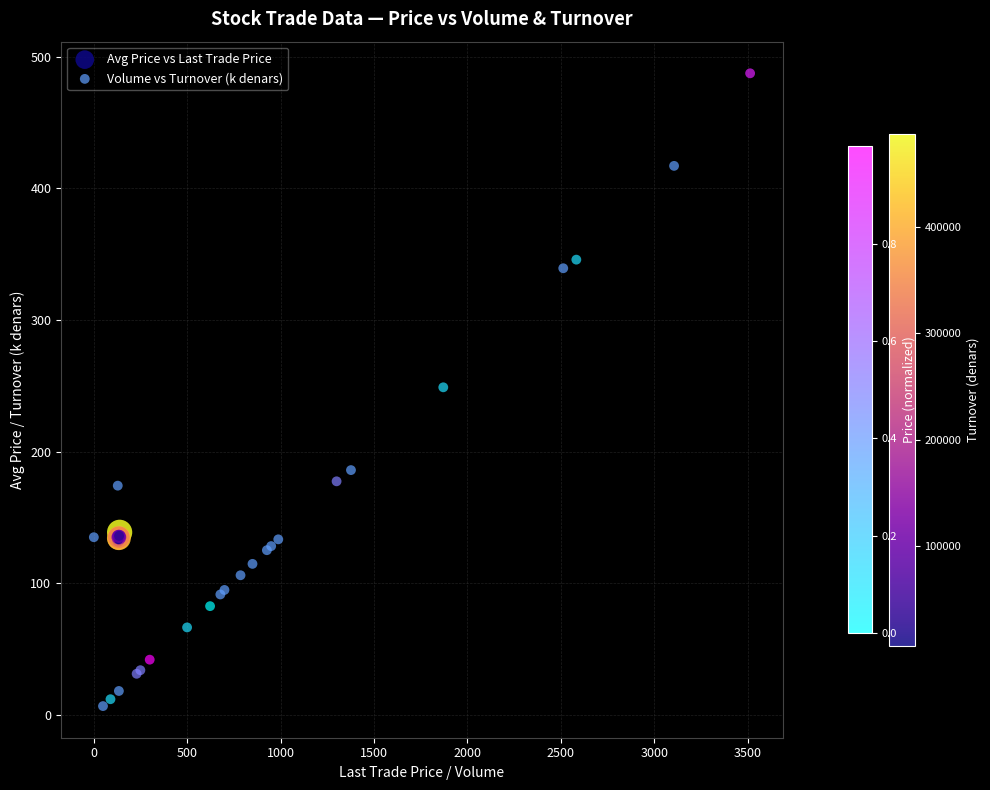

Which series contains the highest Y value?

Volume vs Turnover (k denars)